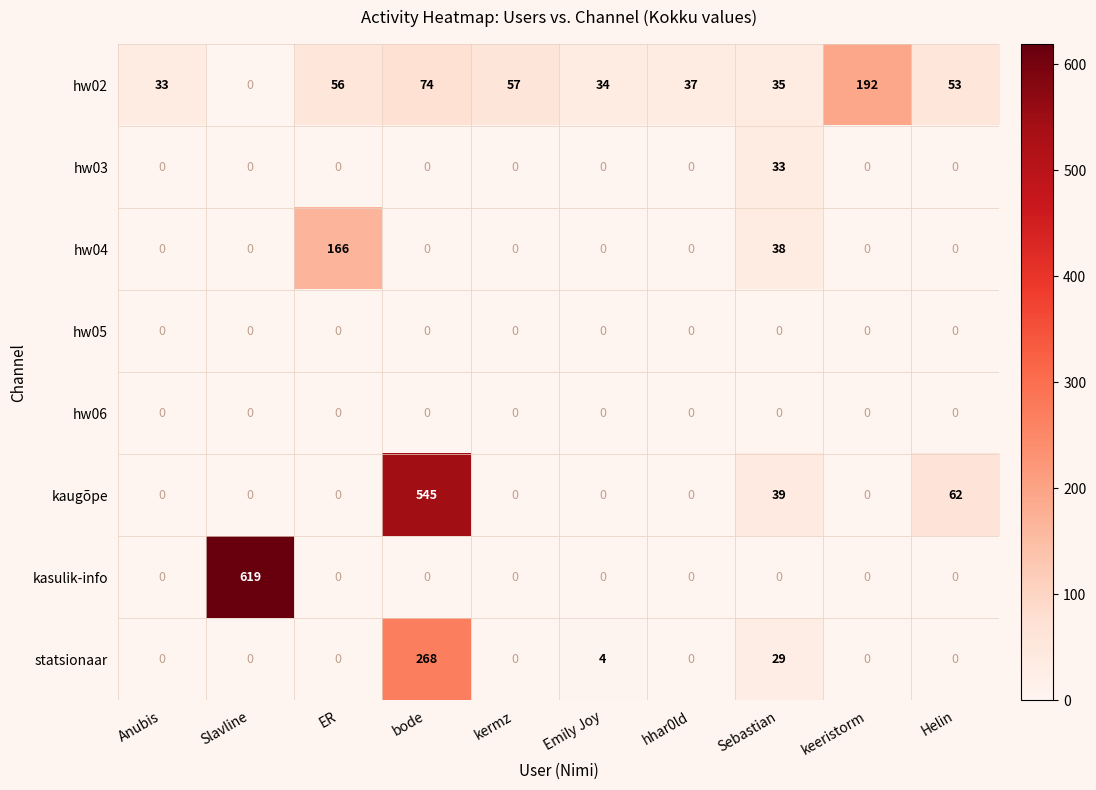

Which series has the widest spread of values?

kasulik-info